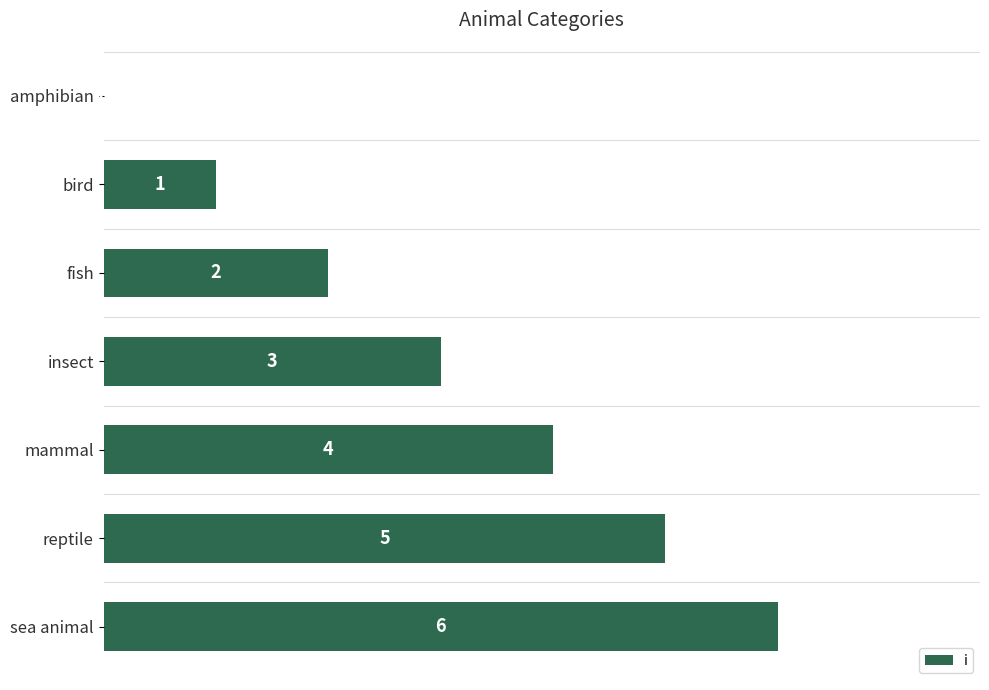

At which label is the value closest to 3?

insect